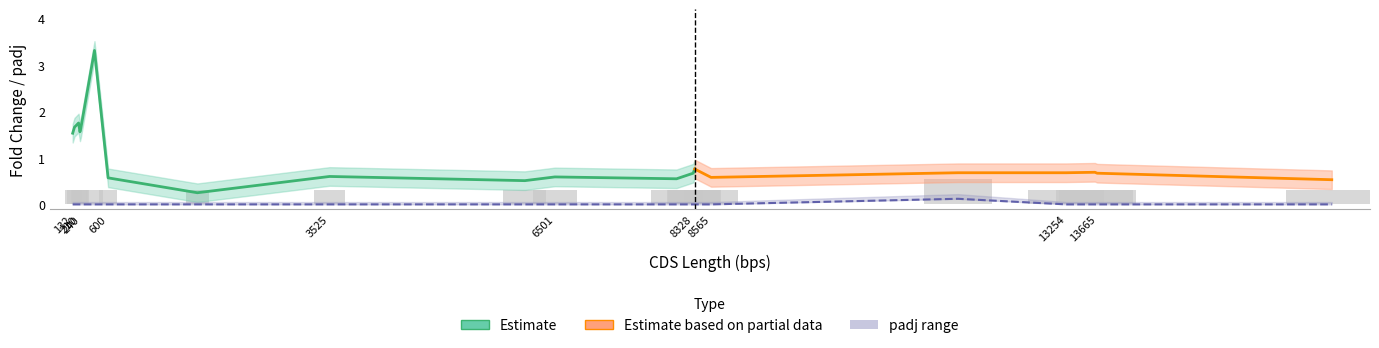

How many bars are there in each group?

5